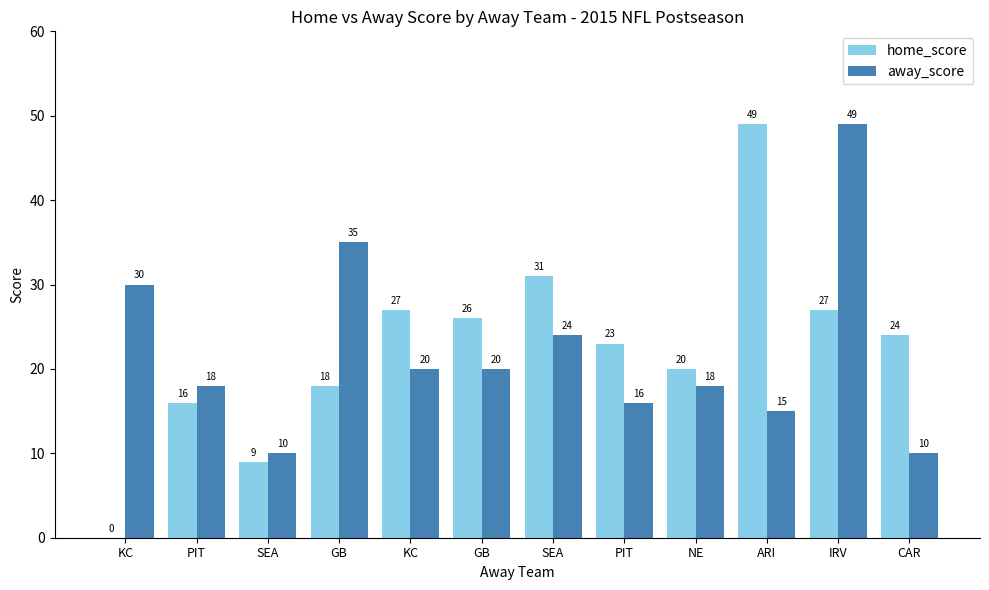

Which label corresponds to the smallest value in the chart?

KC